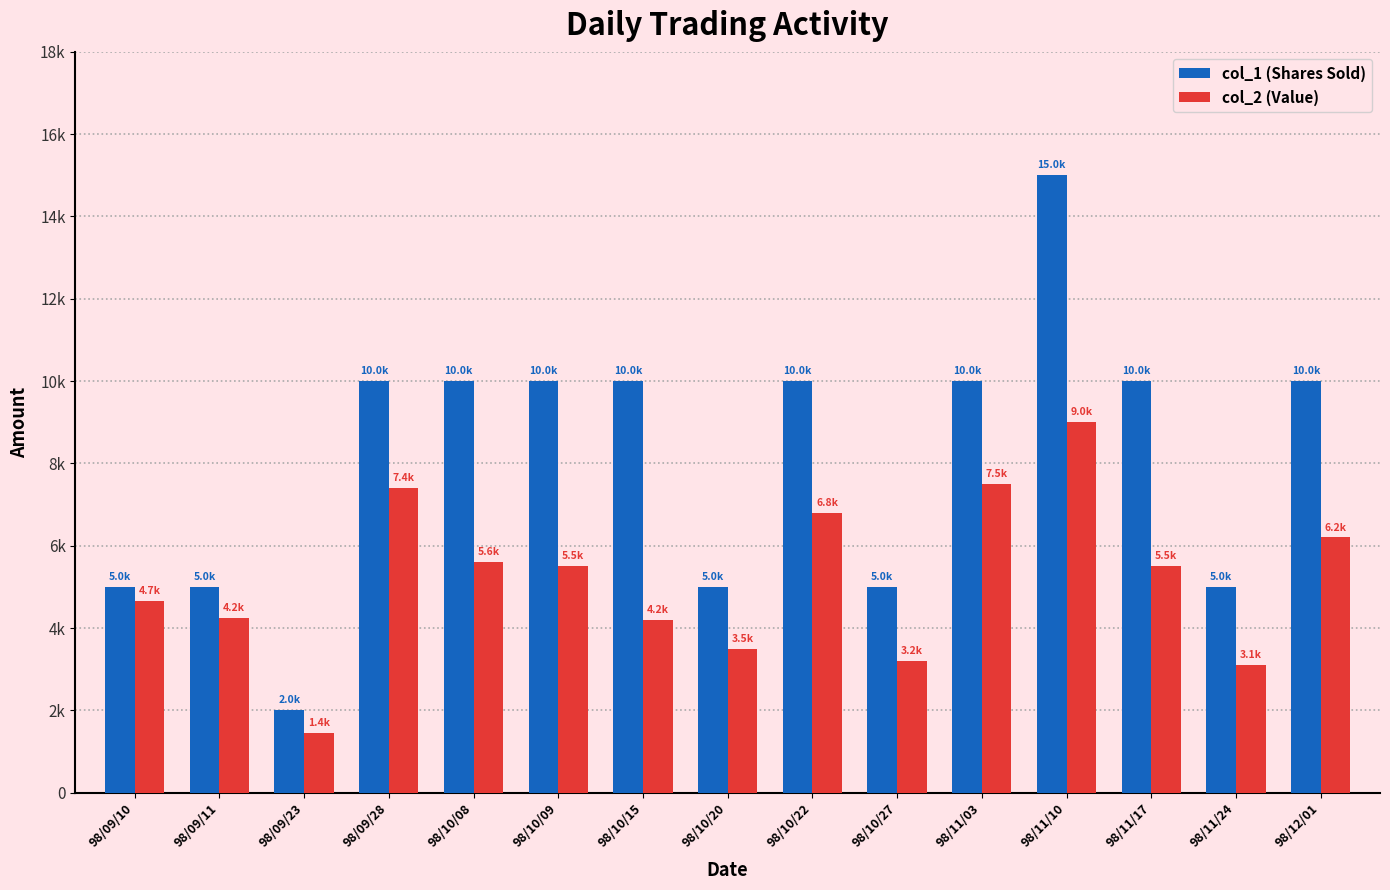

Are the bars grouped side by side (vs. stacked)?

Yes